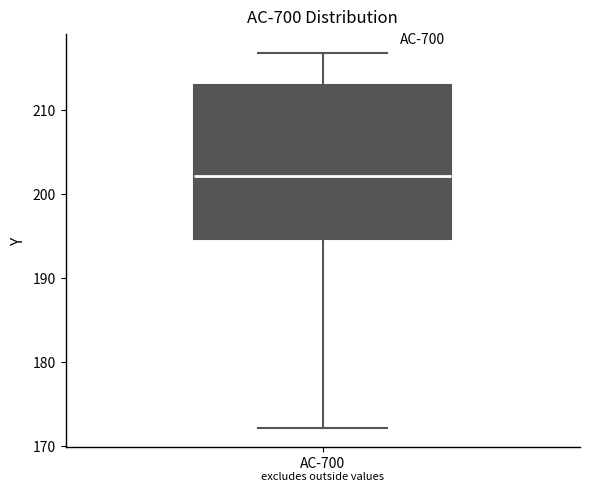

Read this box plot against the y-axis: the position of the median line, the range covered by the box, and the ends of both whiskers. The values are not printed on the chart, so give them approximately, as read against the axis.

median 202, box 195 to 213, whiskers 172 to 217